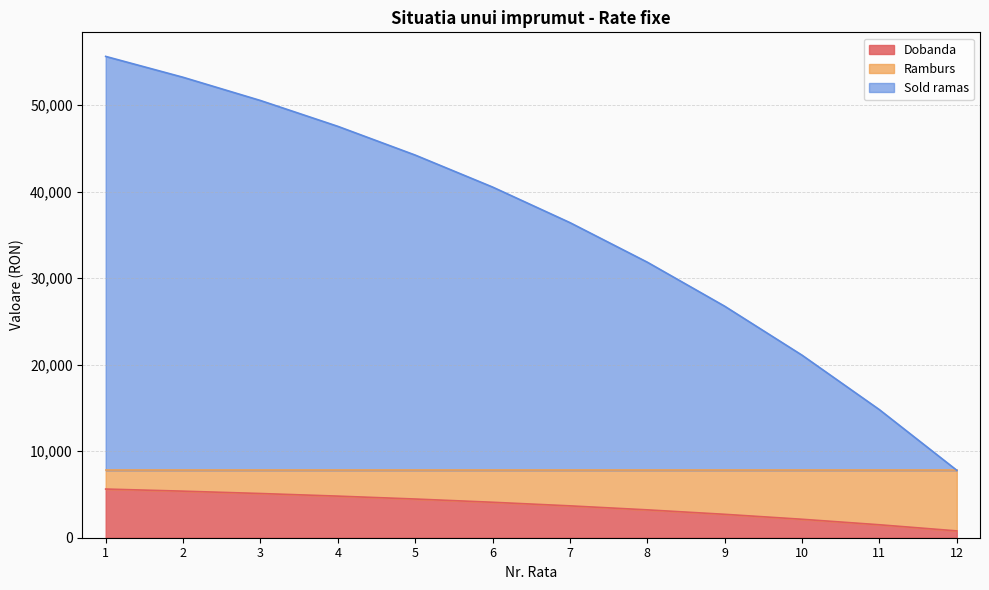

What is the approximate value of Dobanda at 3?

5109.7